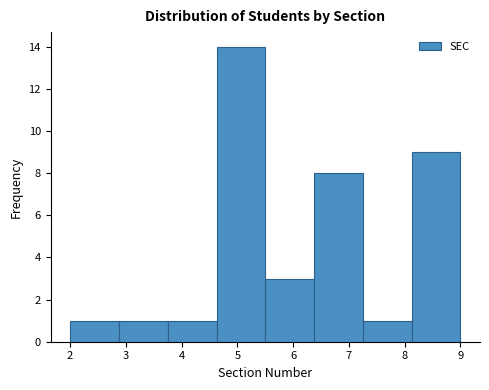

Reading left to right, list every bar in this chart as the range it spans on the x-axis followed by its height. Neither the bar edges nor the heights are printed on the chart, so give them approximately, as read against the axes.

2.0 to 2.9: 1
2.9 to 3.8: 1
3.8 to 4.6: 1
4.6 to 5.5: 14
5.5 to 6.4: 3
6.4 to 7.3: 8
7.3 to 8.1: 1
8.1 to 9.0: 9